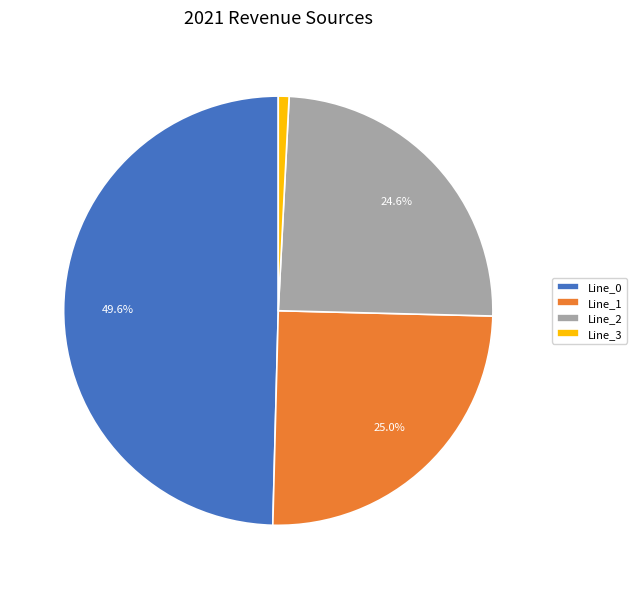

Combined, what portion of the pie is Line_1 and Line_0?

74.6%